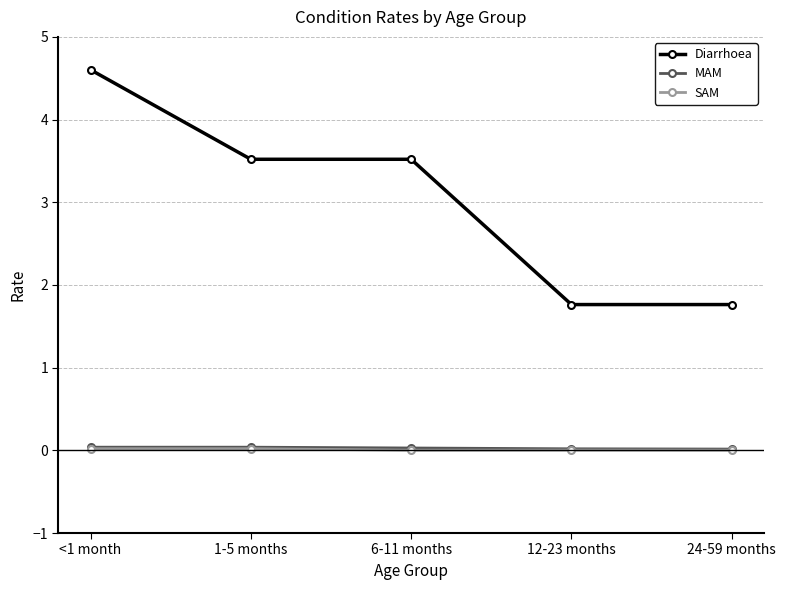

What is the label of the 2nd point from the left?

1-5 months